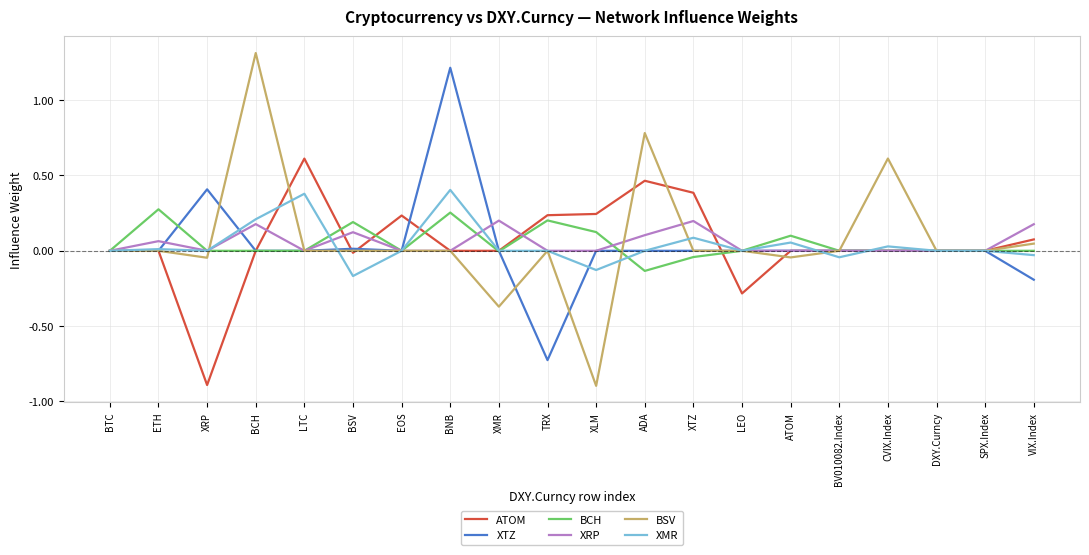

The ATOM series shows 0.3 at LTC. True or false?

False